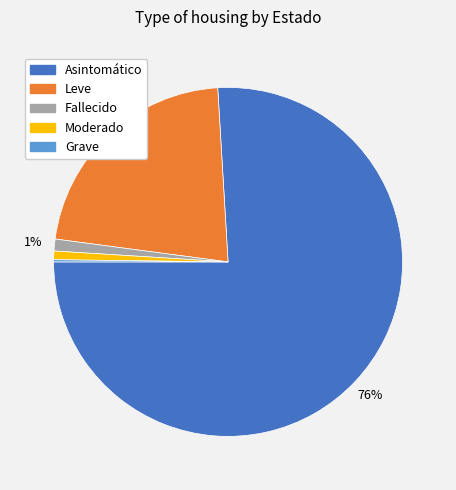

To the nearest percent, what is the average slice percentage?

20%